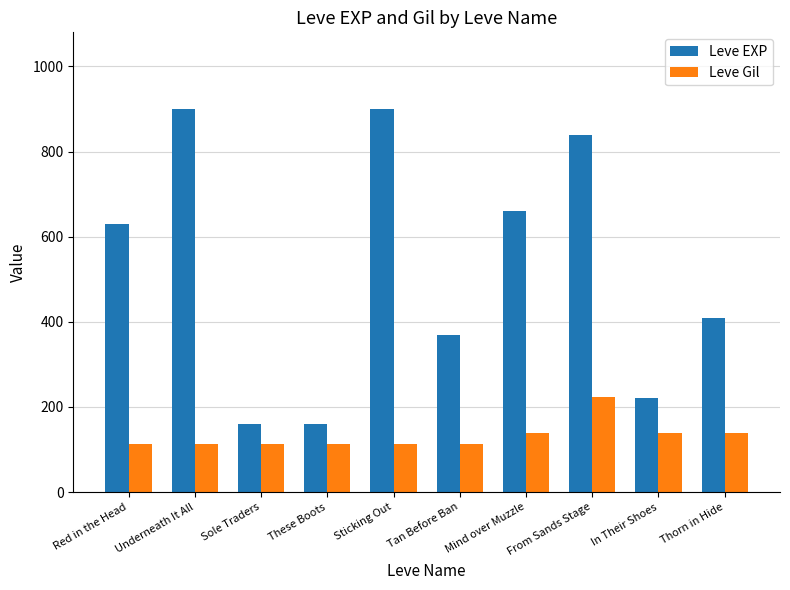

Rank the series at Underneath It All from lowest to highest value.

Leve Gil, Leve EXP